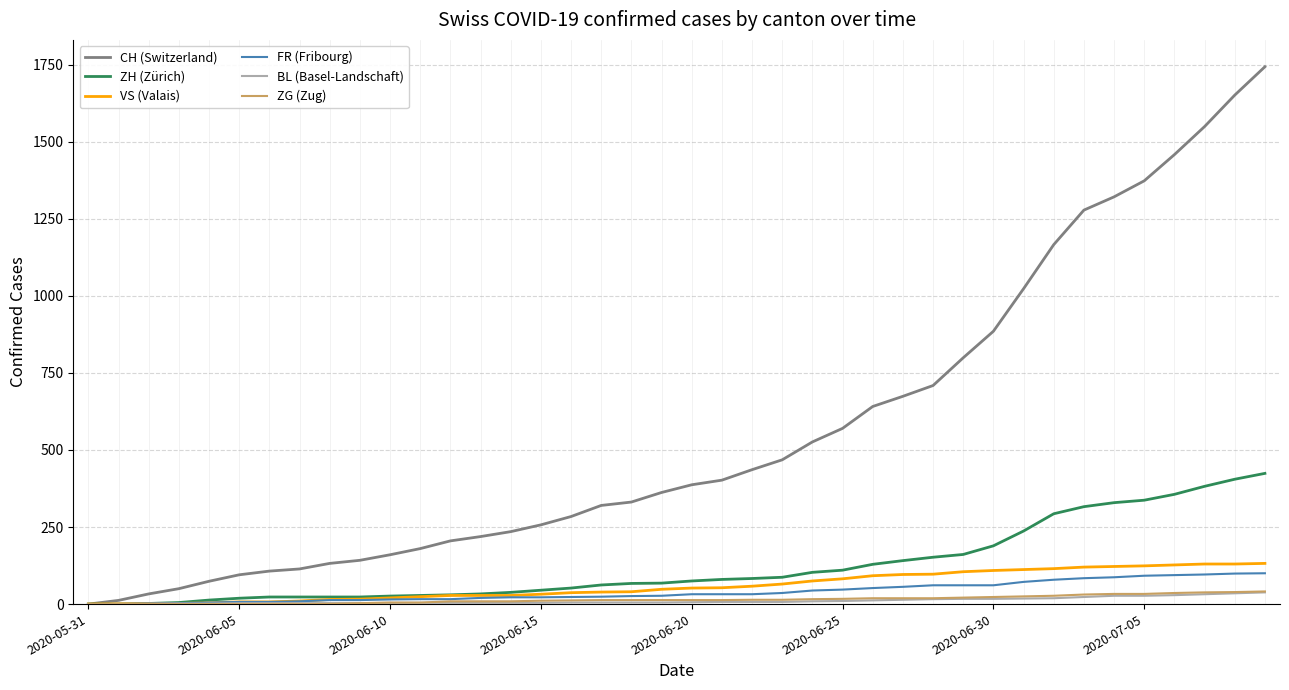

Count the number of categories in the chart.

40